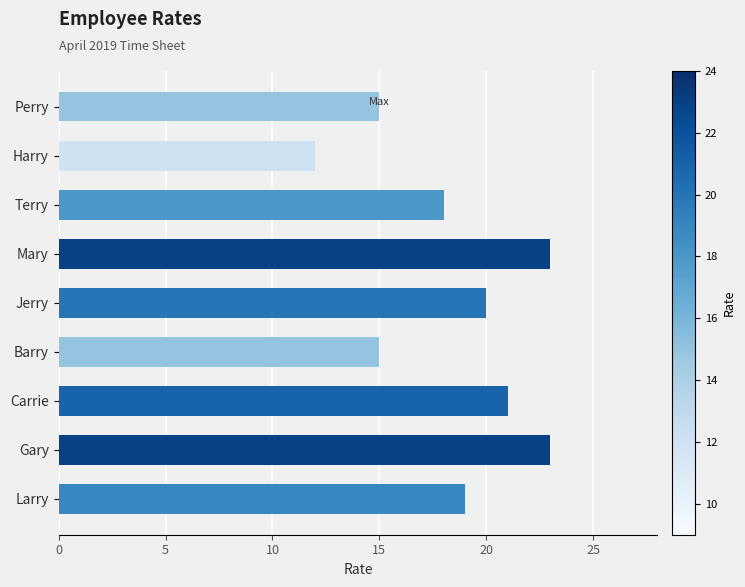

What position from the top is Terry?

3